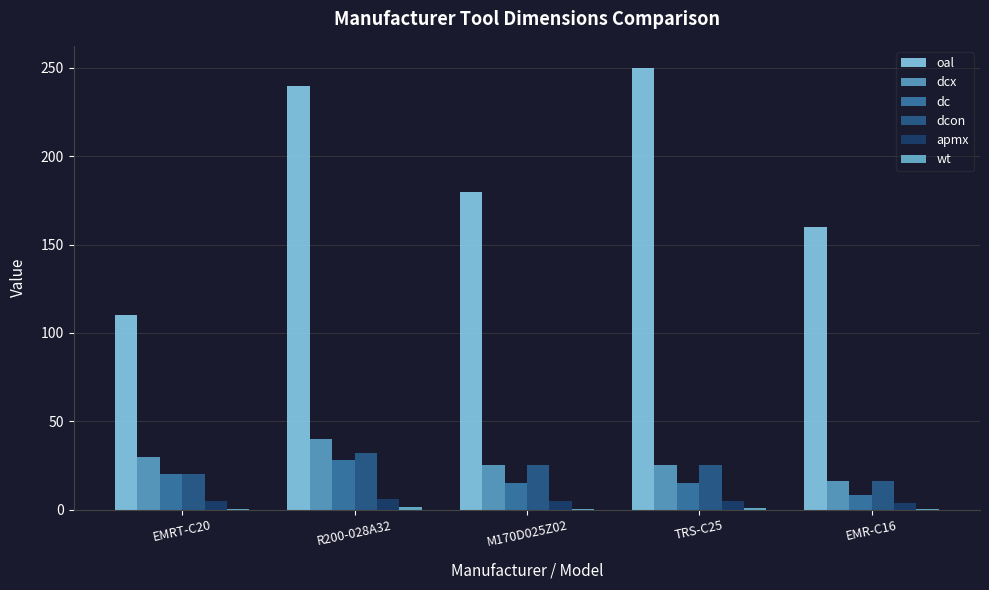

What position from the left is R200-028A32?

2